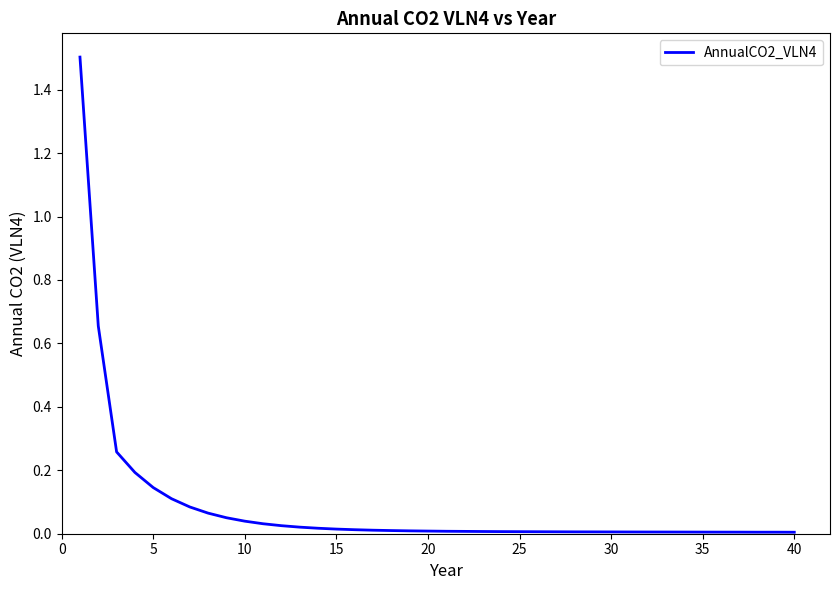

How many series are shown in this chart?

1